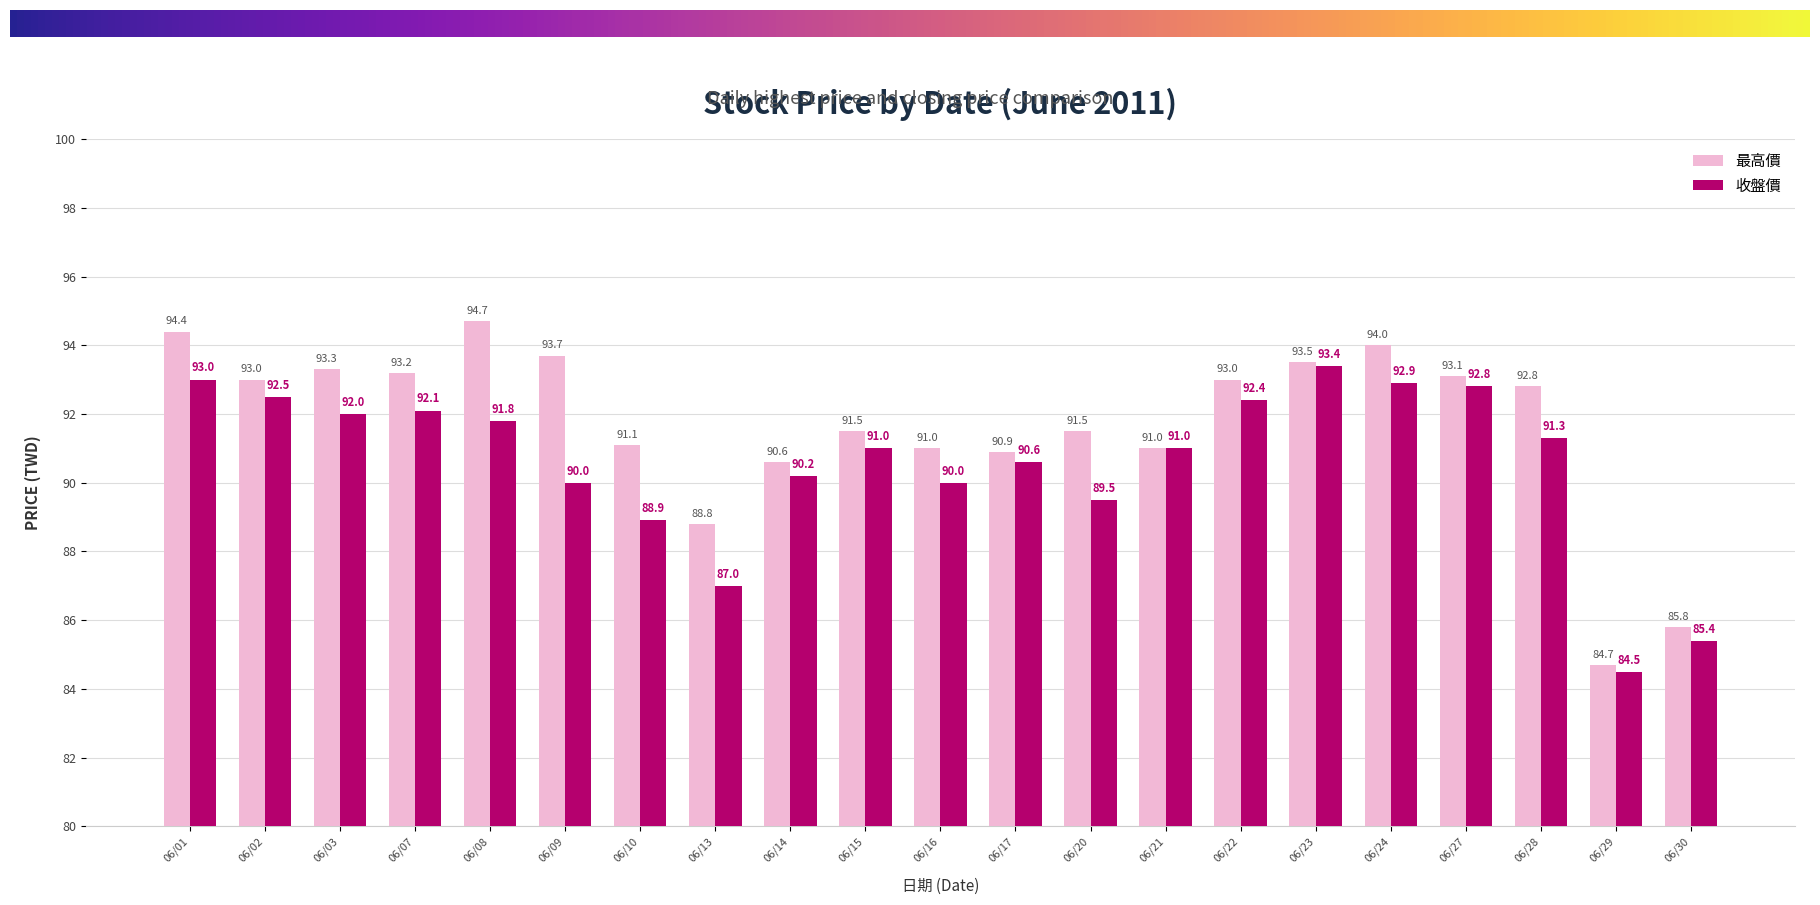

How many values in the 最高價 series exceed 92?

11